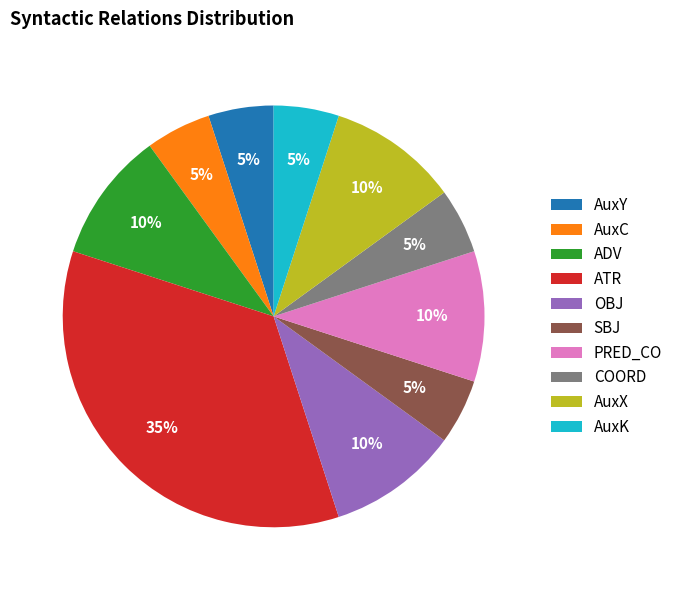

Between ATR and OBJ, which is larger?

ATR